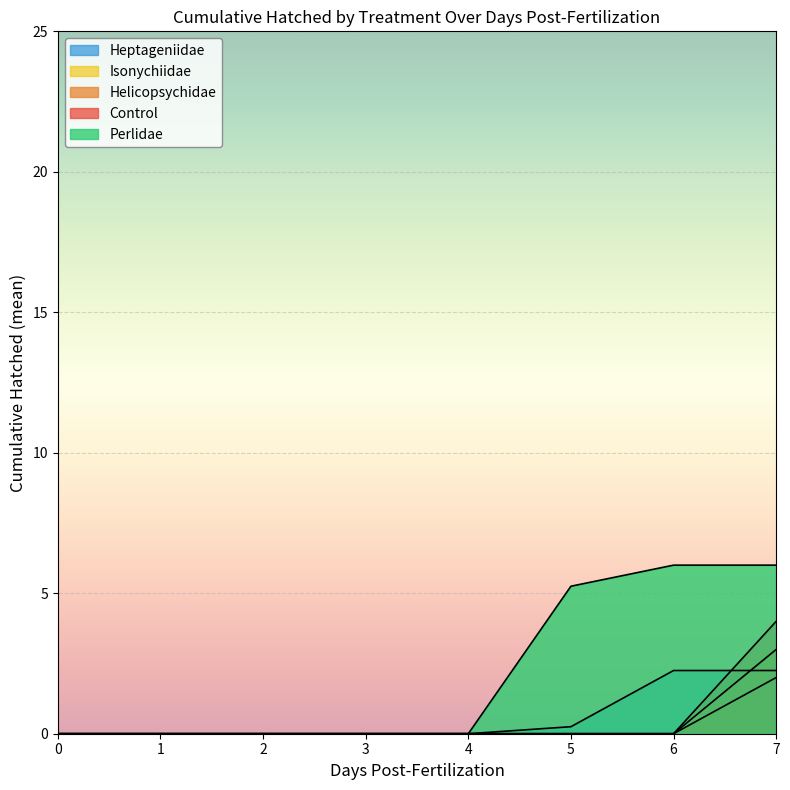

What is the value of the Heptageniidae point at the 6th from the left?

0.2